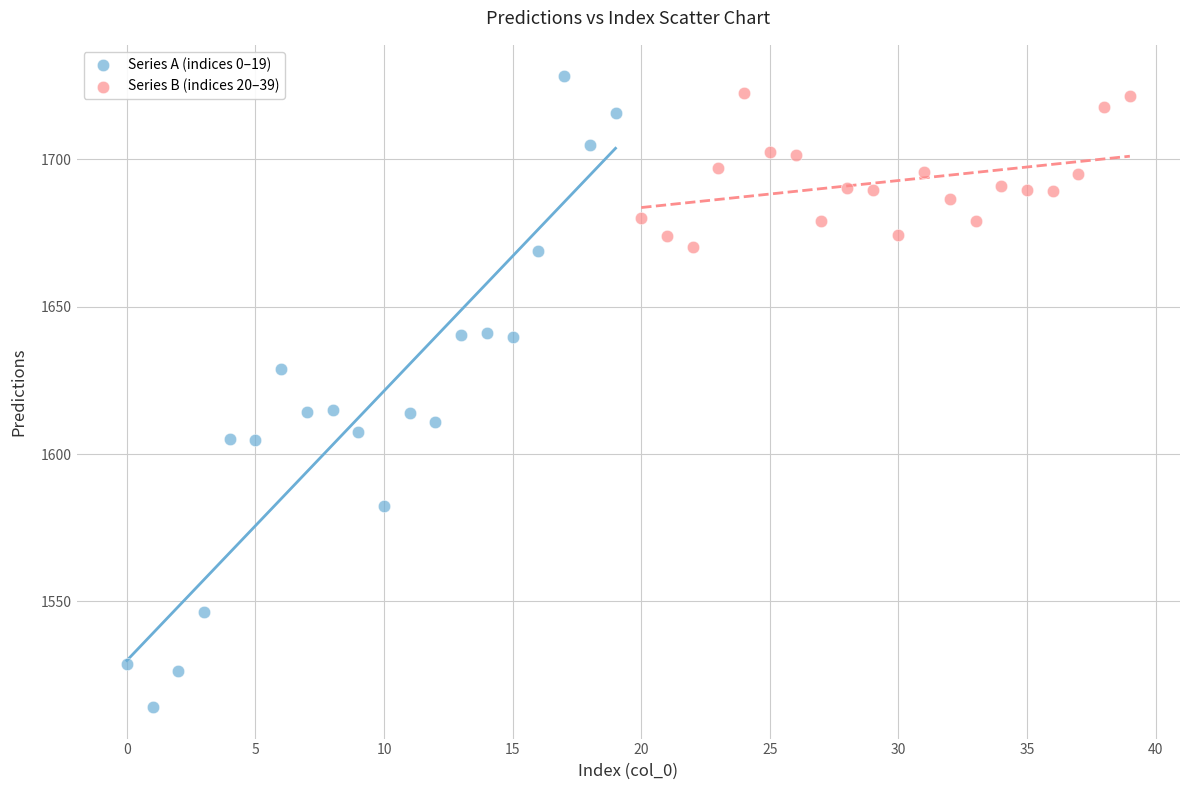

Which series has the largest Y range (max minus min)?

Series A (indices 0–19)